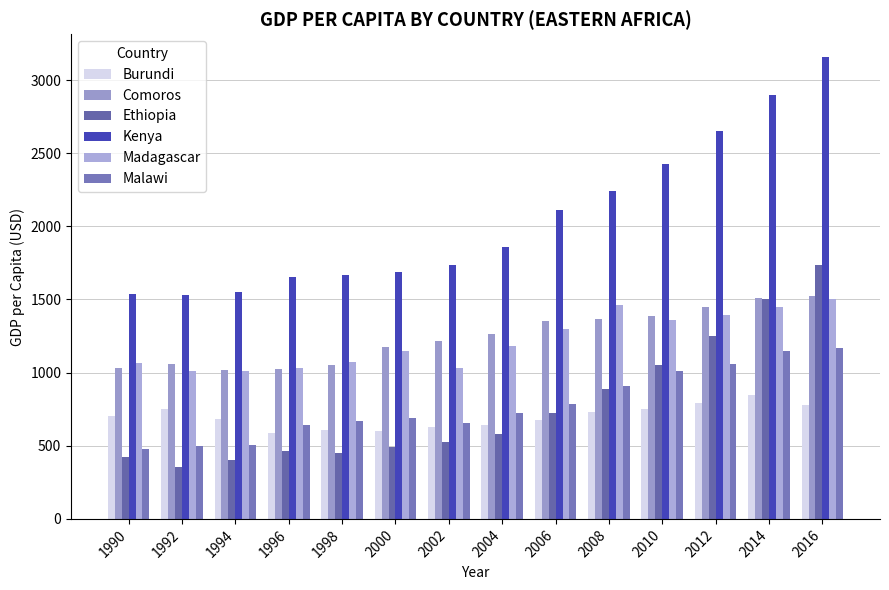

At which label is Comoros closest to 1270?

2004